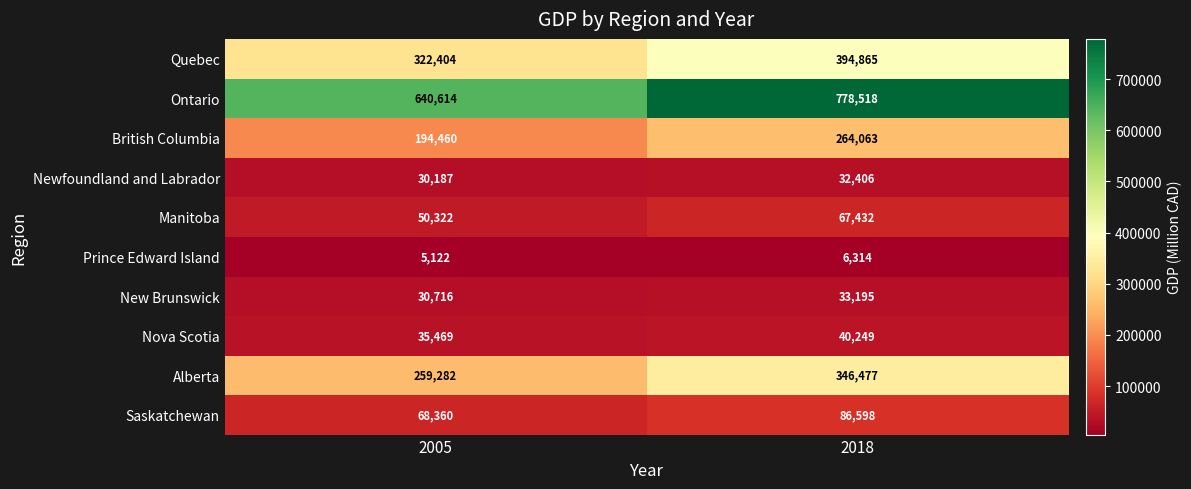

At 2005, list the series in order from smallest to largest.

Prince Edward Island, Newfoundland and Labrador, New Brunswick, Nova Scotia, Manitoba, Saskatchewan, British Columbia, Alberta, Quebec, Ontario